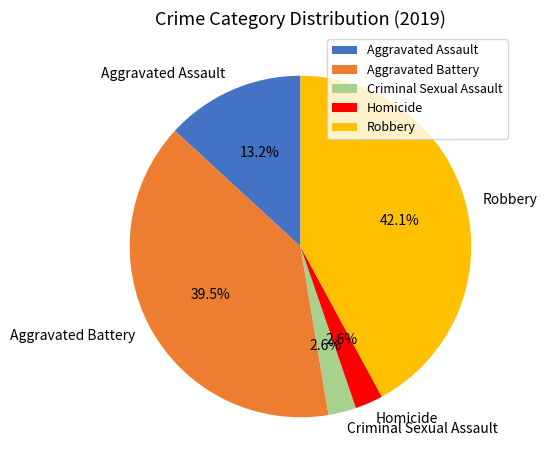

How many segments does this pie chart have?

5